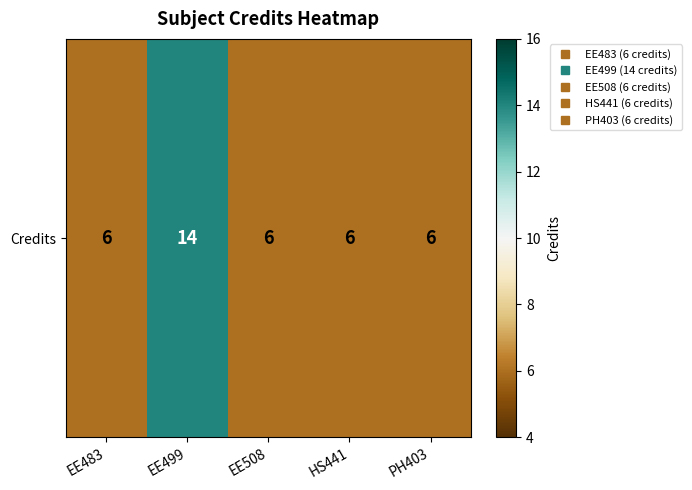

What is the difference between the maximum and second lowest values?

8